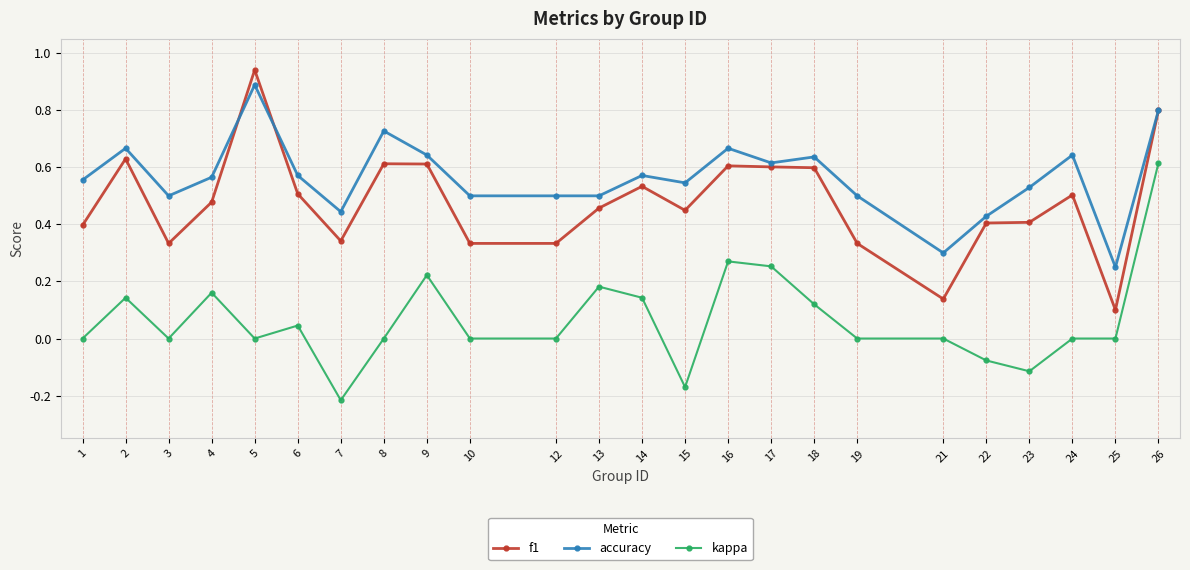

At which label does accuracy reach its minimum?

25